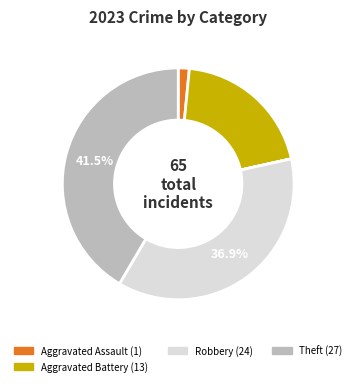

Which slice is the largest?

Theft